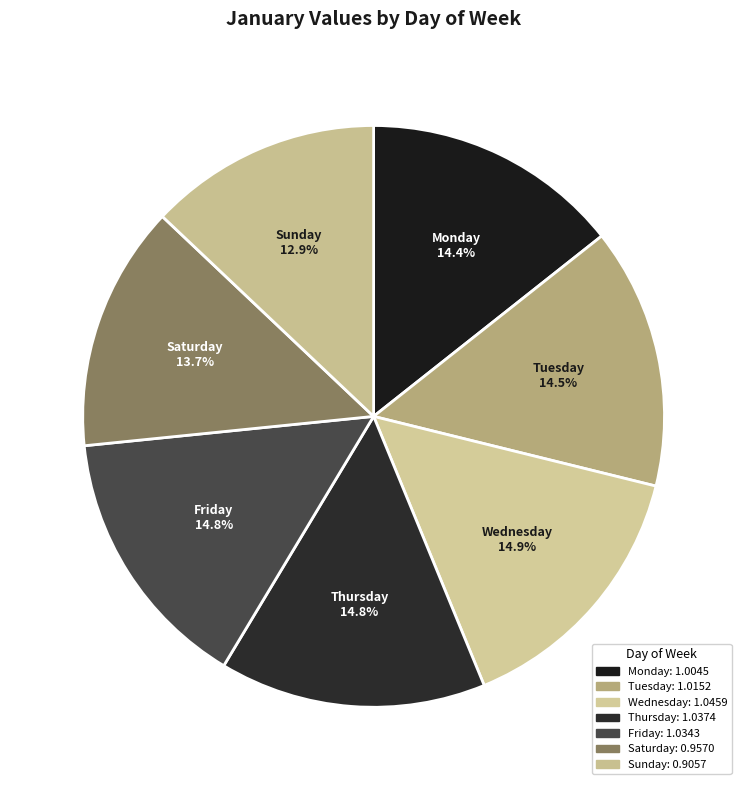

Which has a higher value, Sunday or Thursday?

Thursday